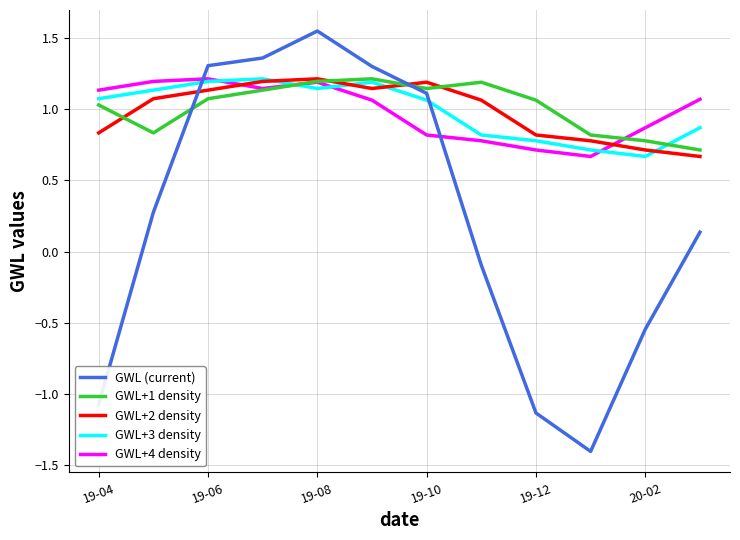

Which series has the largest range (max minus min)?

GWL (current)